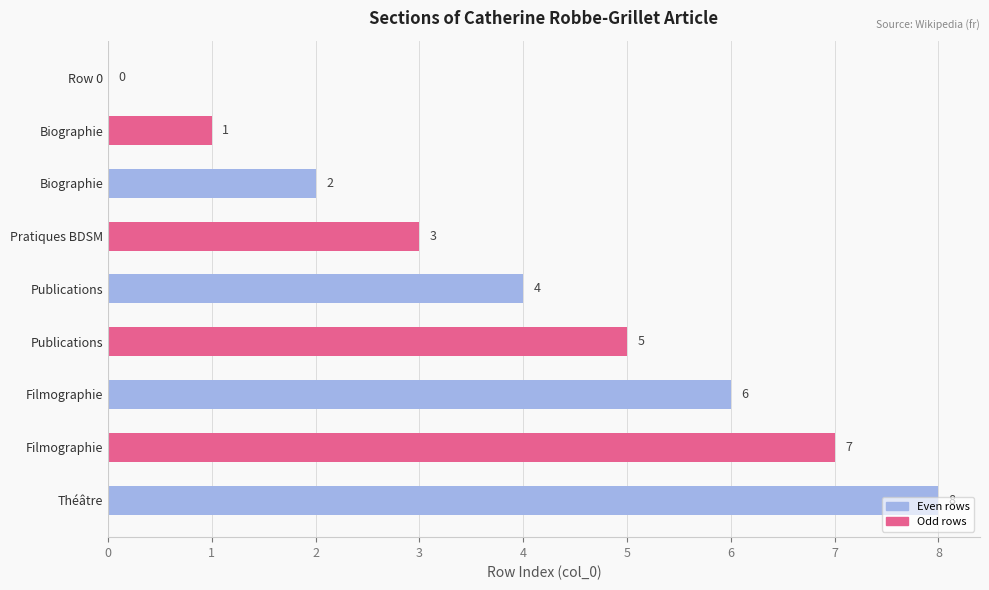

Are the bars grouped side by side (vs. stacked)?

No